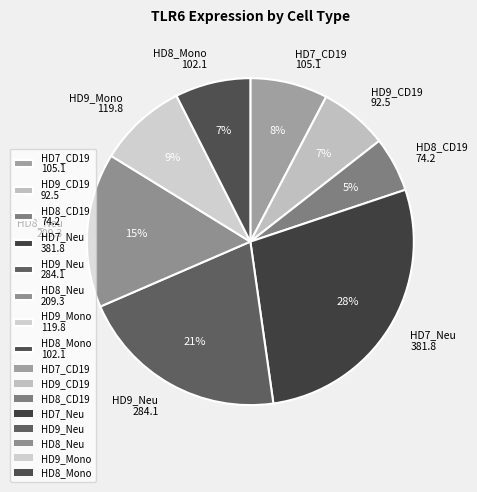

True or false: HD8_Mono accounts for 7% of the total.

True